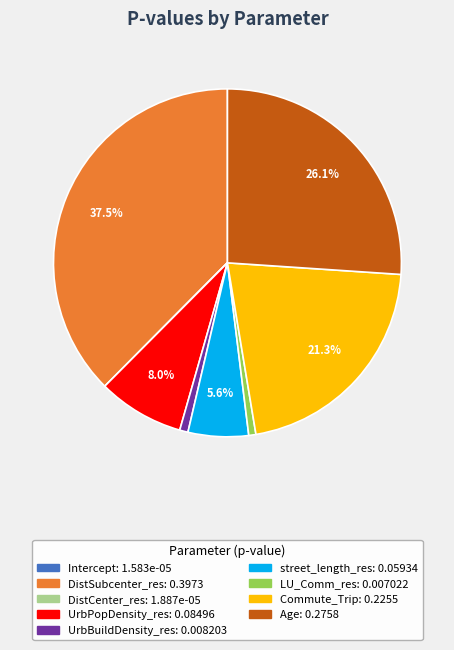

Which slice is the largest?

DistSubcenter_res